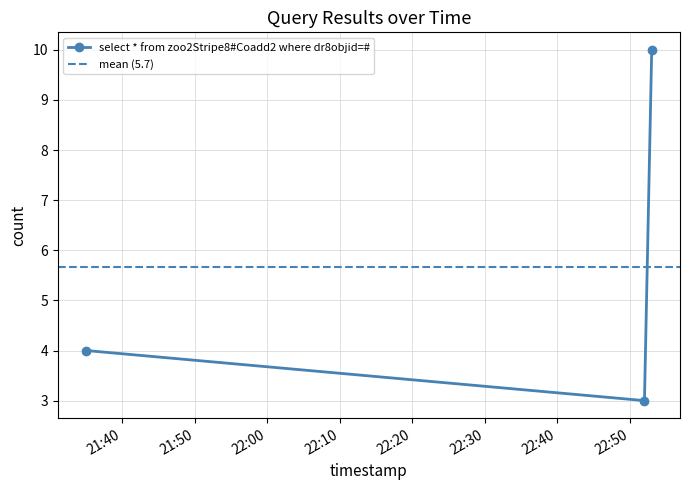

Where does the data first go above 4?

2019-05-14 22:53:00